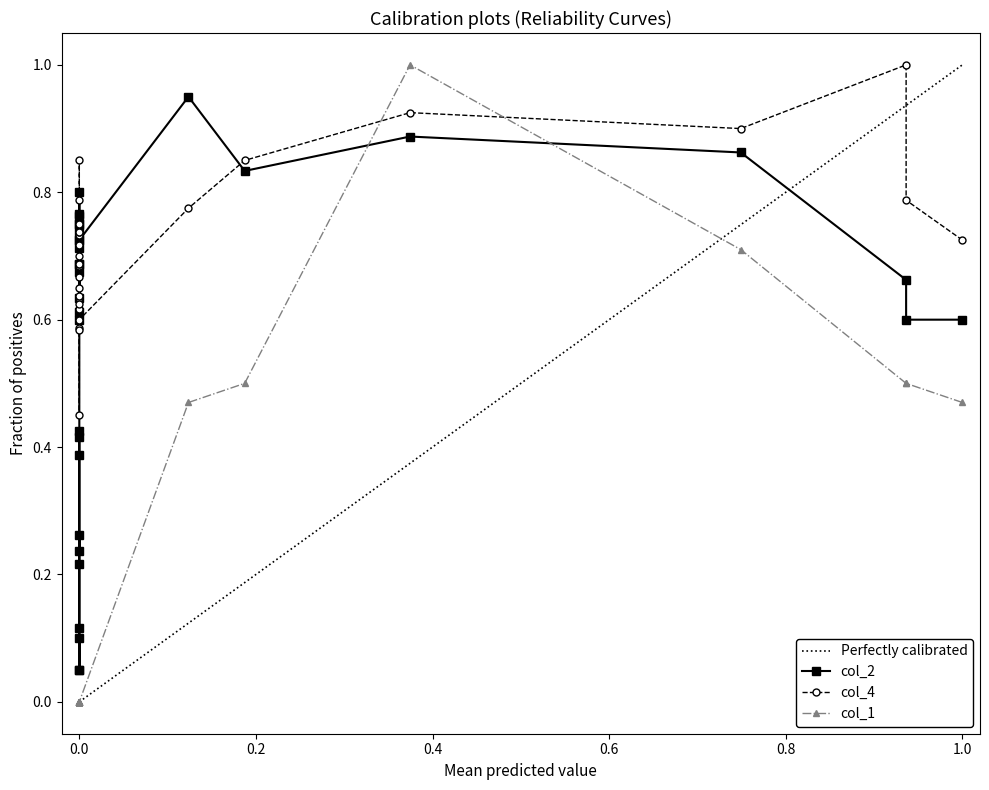

What are all the series names shown in the legend?

col_2, col_4, col_1